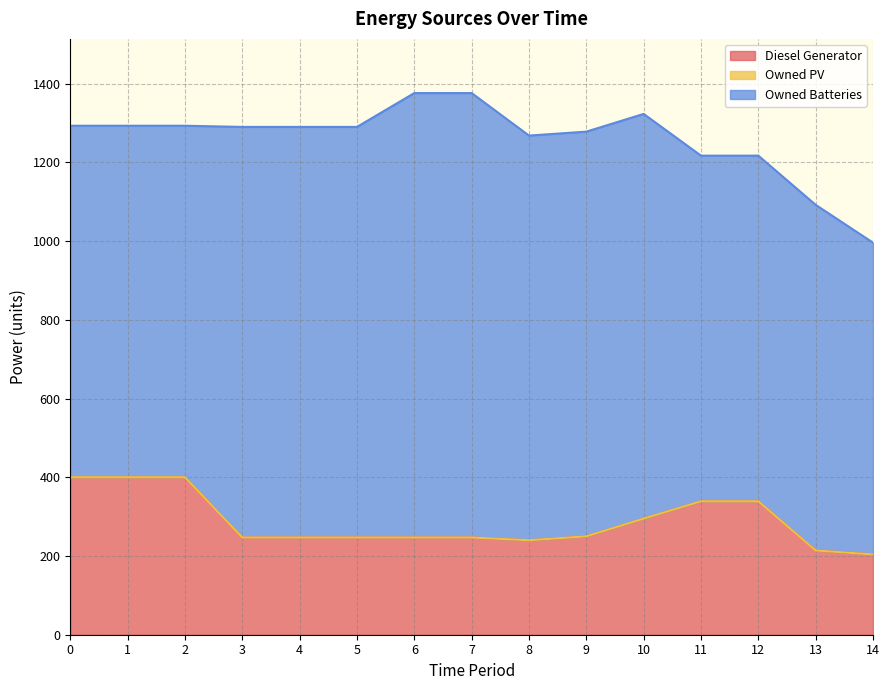

Read the Owned Batteries value at 1, to the nearest 5.

895